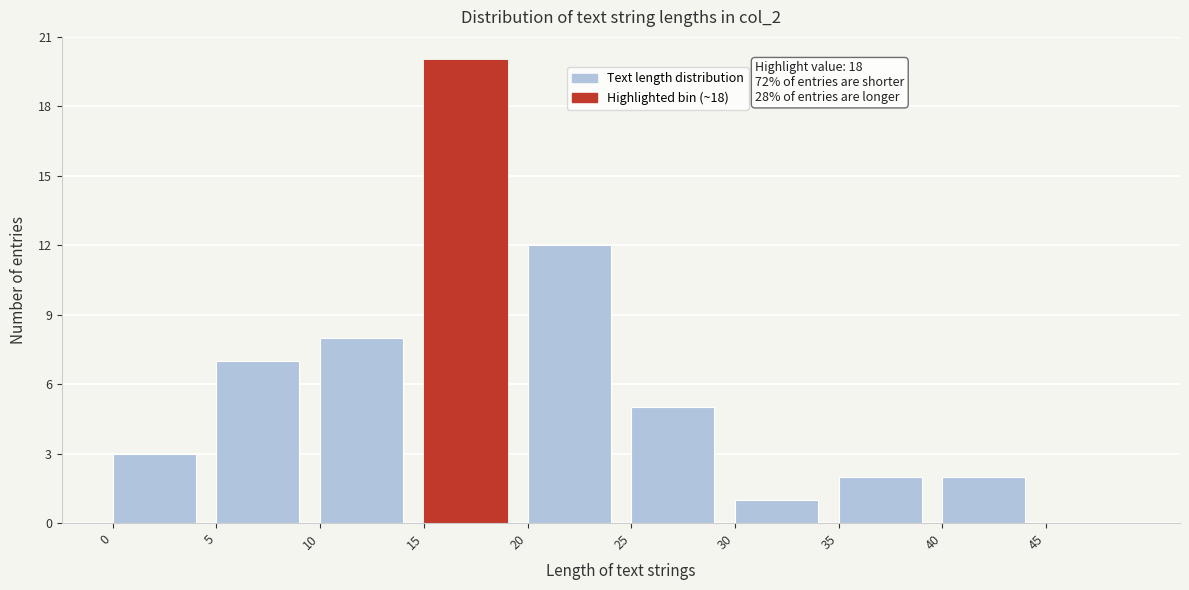

Which range on the x-axis has the tallest bar?

15 to 20